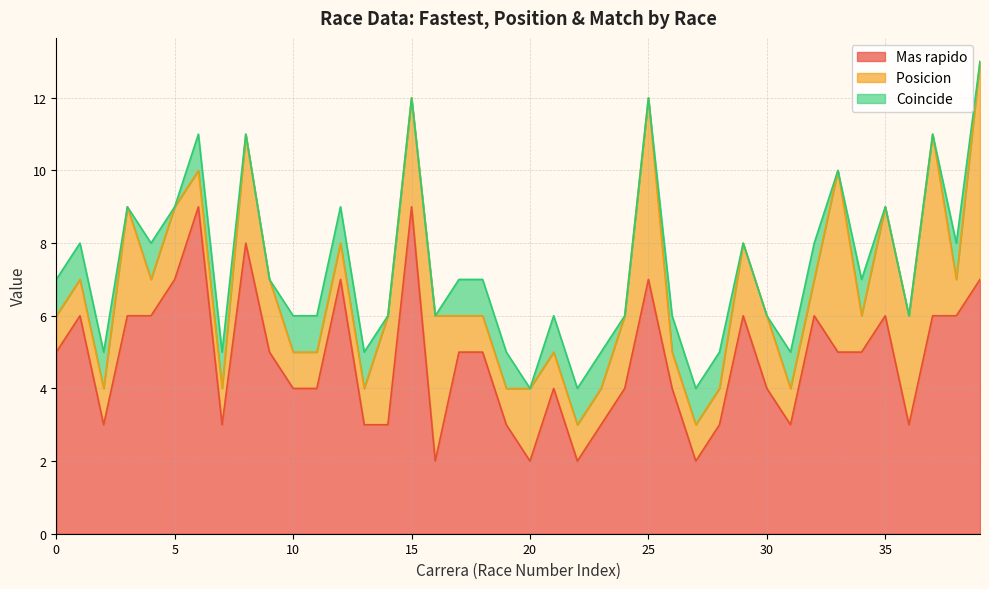

Reading right to left, list all the values displayed in this chart.

Mas rapido: 6=7	5=6	4=6	3=3	2=6	1=5	8=5	7=6	6=3	5=4	4=6	3=3	2=2	1=4	8=7	7=4	6=3	5=2	4=4	3=2	2=3	1=5	9=5	8=2	7=9	6=3	5=3	4=7	3=4	2=4	1=5	9=8	8=3	7=9	6=7	5=6	4=6	3=3	2=6	1=5
Posicion : 6=6	5=1	4=5	3=3	2=3	1=1	8=5	7=1	6=1	5=2	4=2	3=1	2=1	1=1	8=5	7=2	6=1	5=1	4=1	3=2	2=1	1=1	9=1	8=4	7=3	6=3	5=1	4=1	3=1	2=1	1=2	9=3	8=1	7=1	6=2	5=1	4=3	3=1	2=1	1=1
Coincide: 6=0	5=1	4=0	3=0	2=0	1=1	8=0	7=1	6=1	5=0	4=0	3=1	2=1	1=1	8=0	7=0	6=1	5=1	4=1	3=0	2=1	1=1	9=1	8=0	7=0	6=0	5=1	4=1	3=1	2=1	1=0	9=0	8=1	7=1	6=0	5=1	4=0	3=1	2=1	1=1